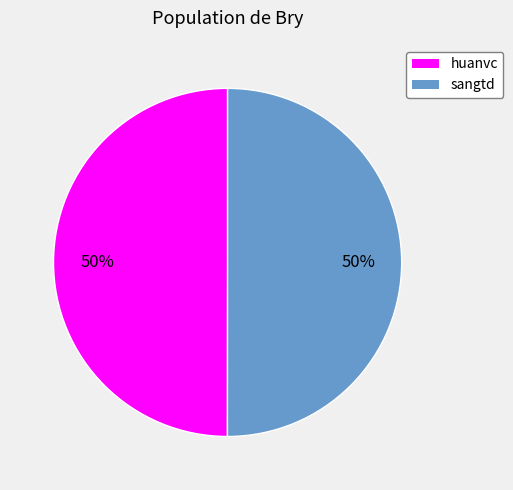

To the nearest percent, what is the average slice percentage?

50%